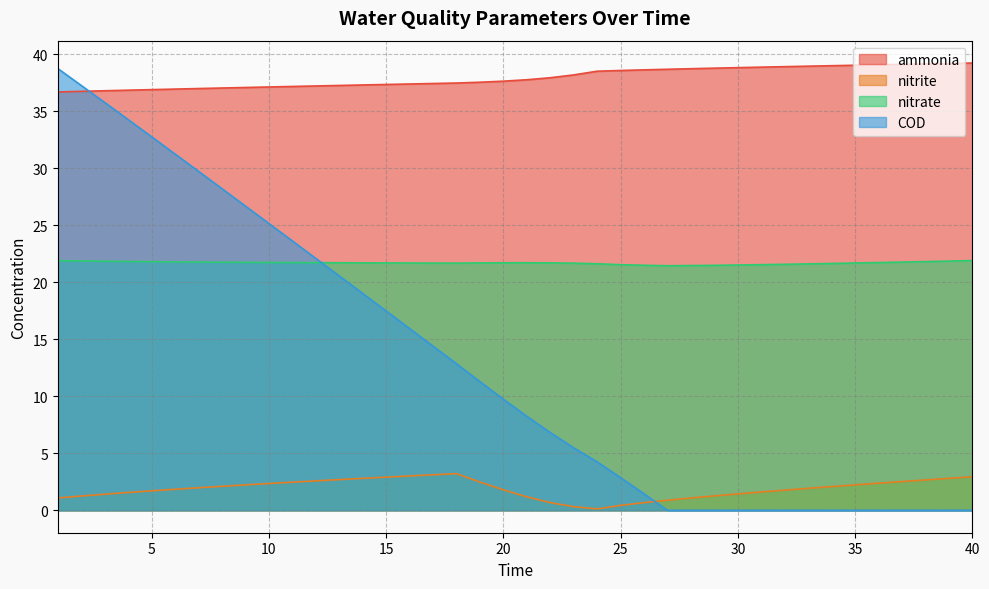

True or false: nitrate and ammonia cross at least once.

False